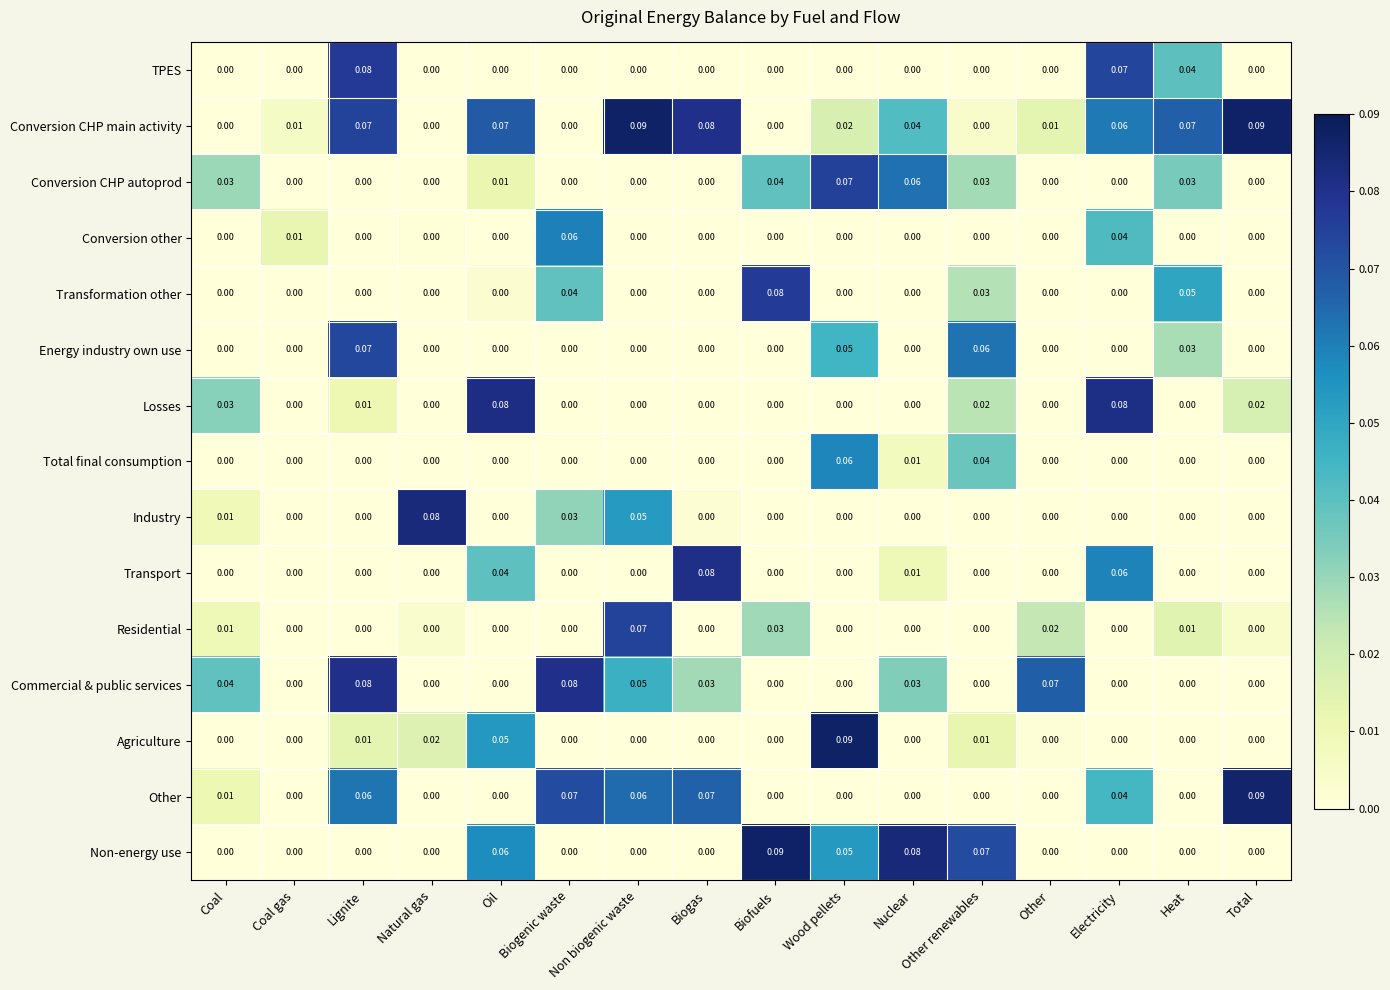

Which category has the highest value in the Total final consumption series?

Wood pellets